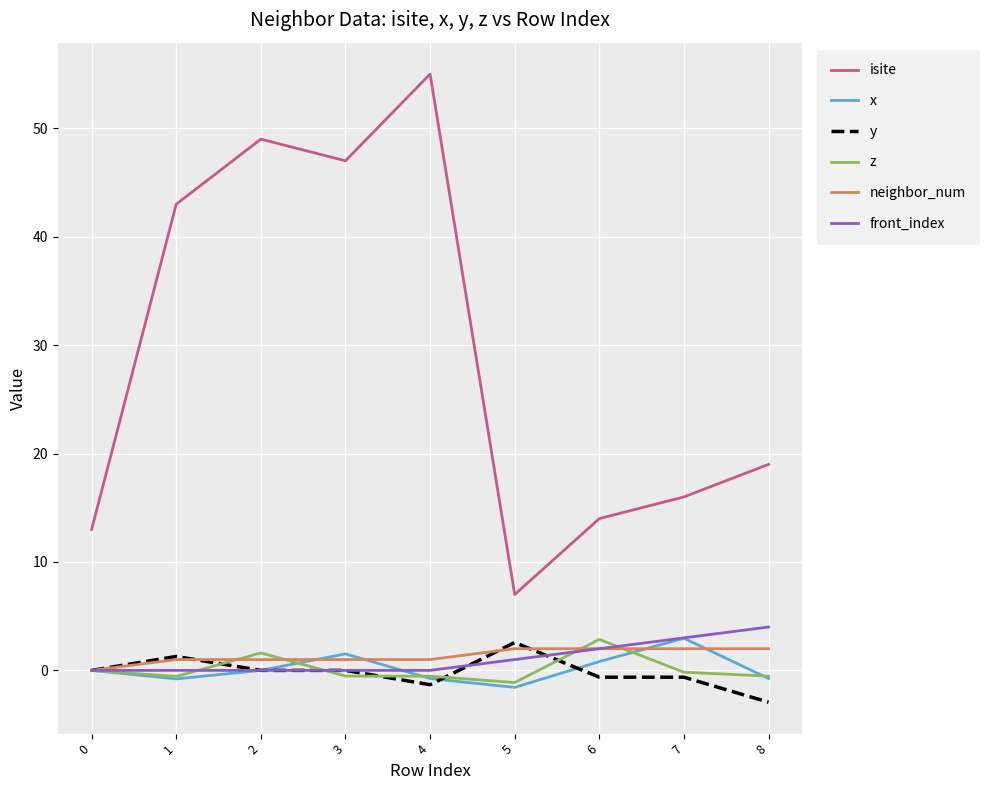

Which series has the largest total across all categories?

isite